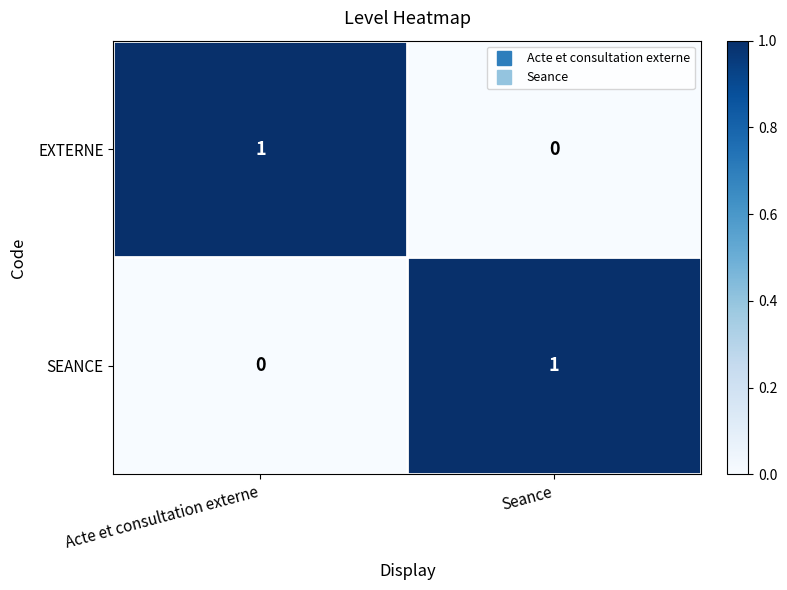

True or false: SEANCE has a value of -1 at Acte et consultation externe.

False